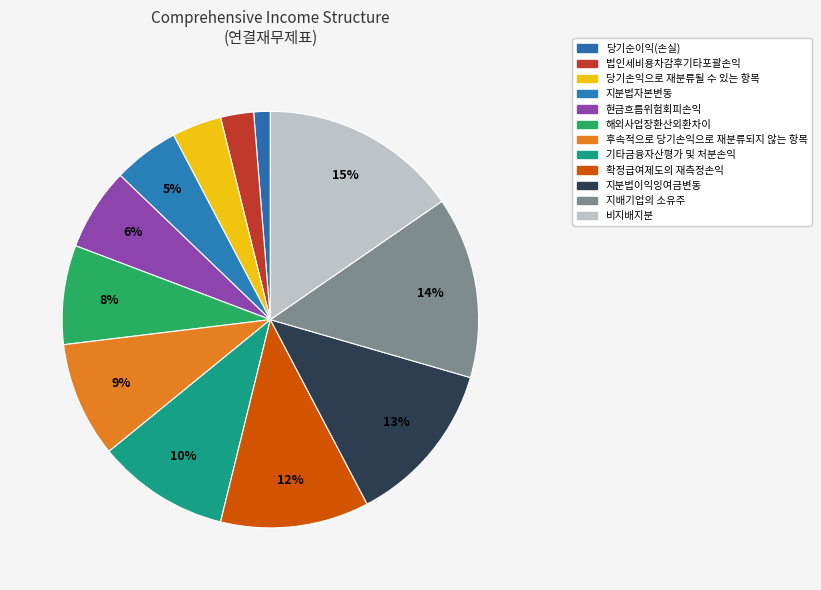

What is the smallest slice in the pie chart?

당기순이익(손실)